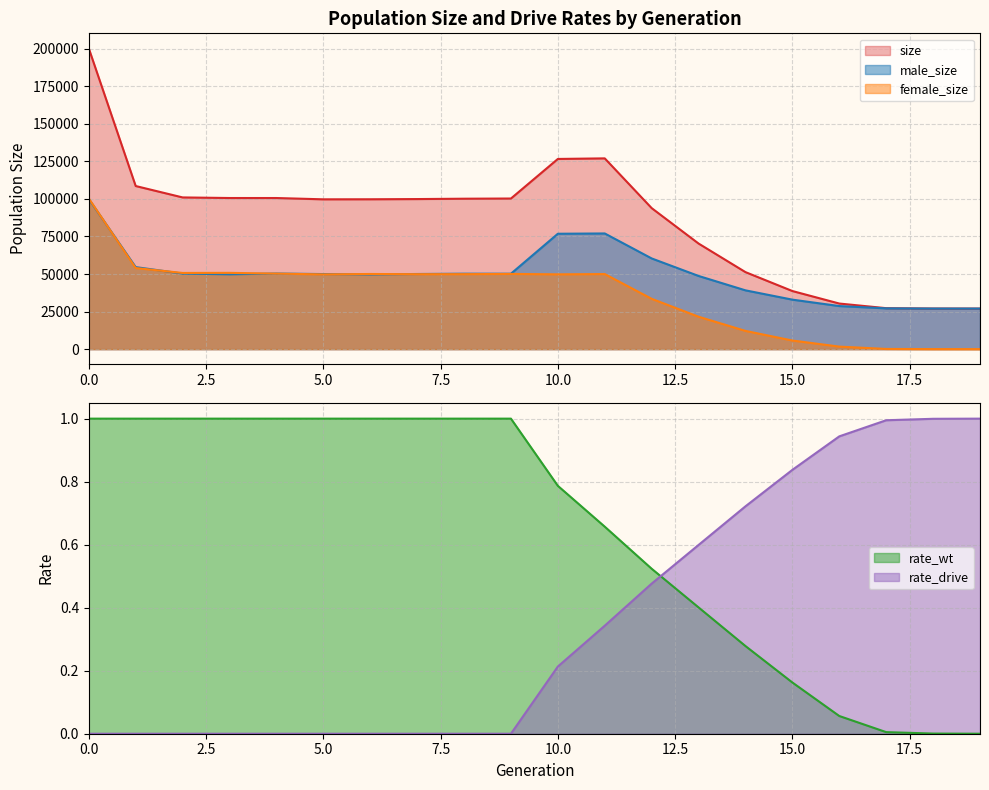

What is the sum of the size values at 7 and 4?

200530